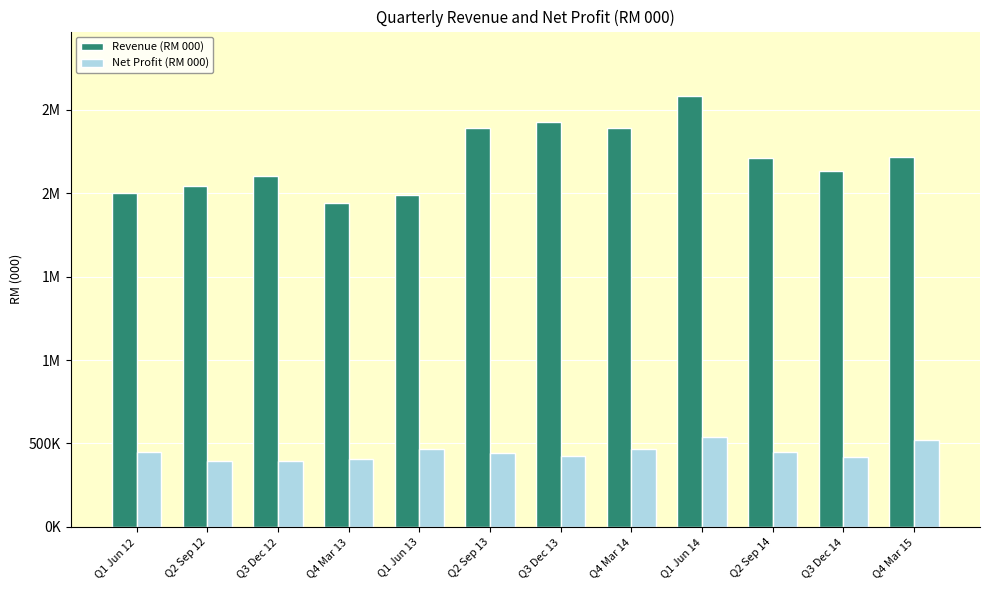

List the series in order of their peak value, lowest first.

Net Profit (RM 000), Revenue (RM 000)